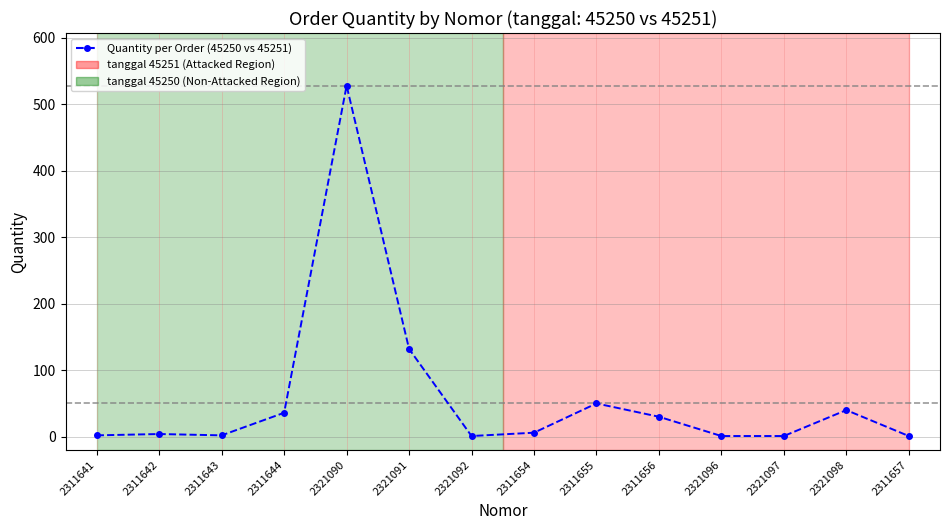

What is the average value?

60